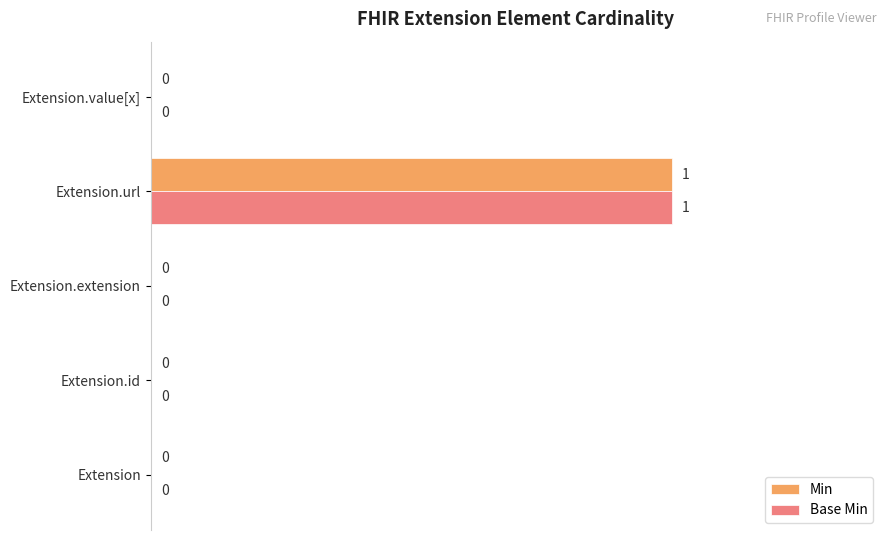

Which label corresponds to the largest value in the chart?

Extension.url